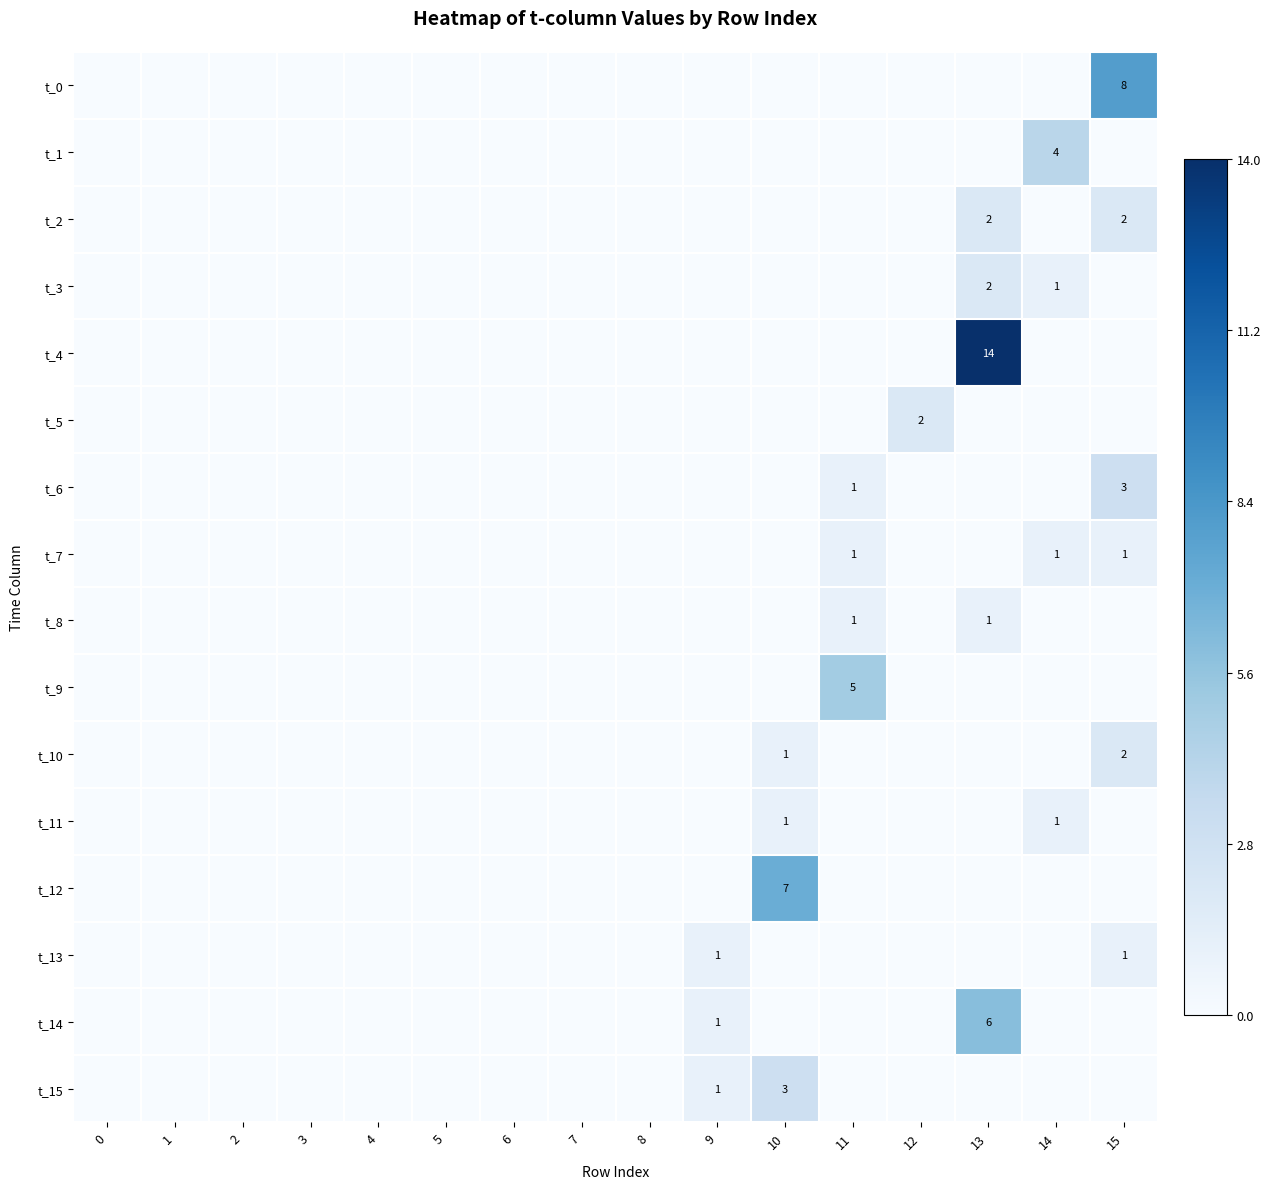

The value of t_7 at 11 is 2. True or false?

False